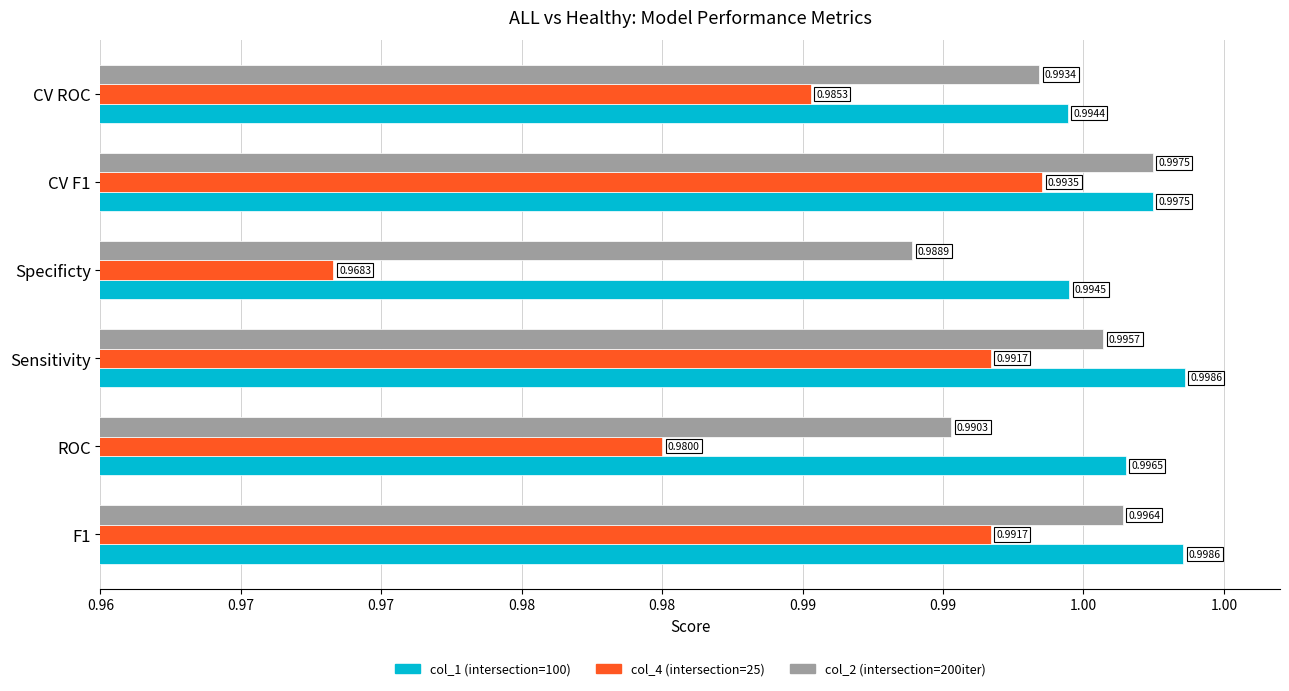

How many groups of bars are there?

6